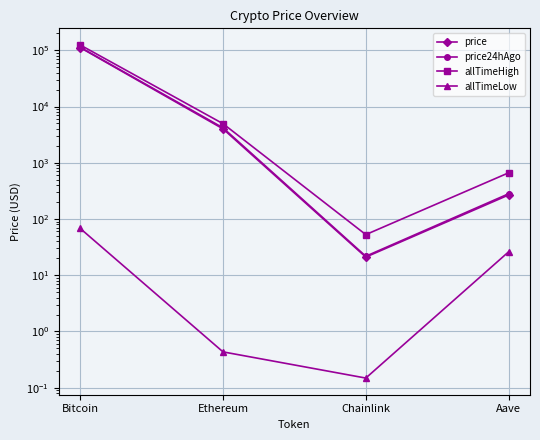

What is the average value of the price24hAgo series?

29385.7